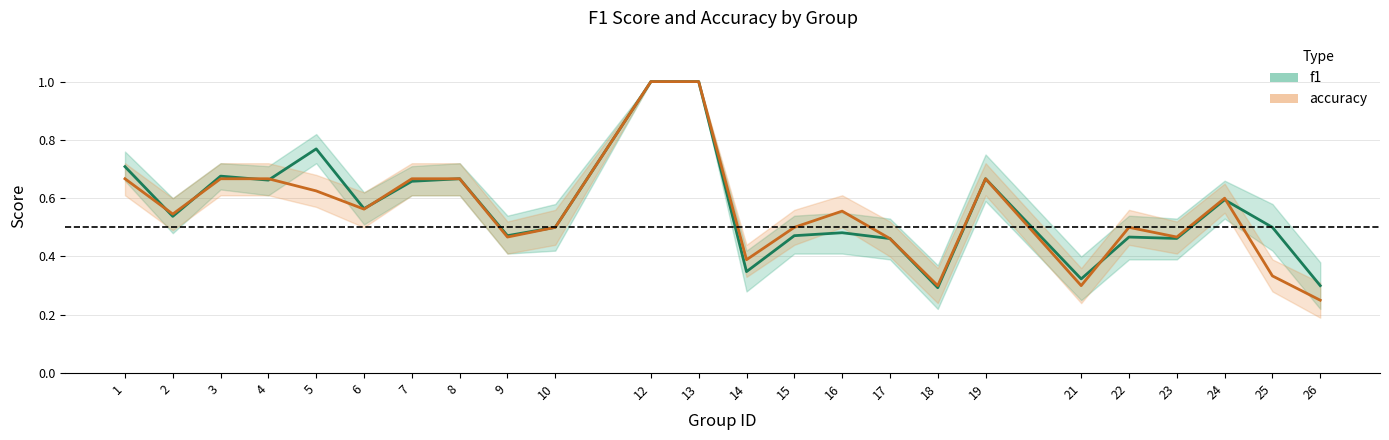

How many intersections are there between f1 and accuracy?

7